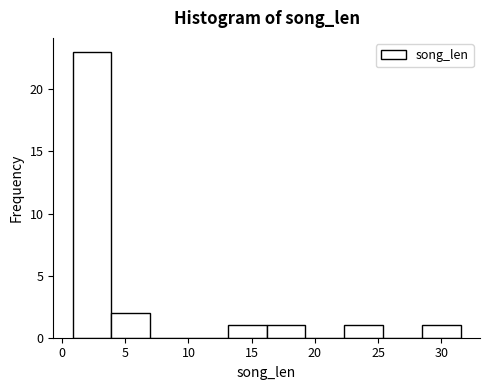

Reading left to right, list every bar in this chart as the range it spans on the x-axis followed by its height. Neither the bar edges nor the heights are printed on the chart, so give them approximately, as read against the axes.

1.0 to 4.0: 23
4.0 to 7.0: 2
7.0 to 10.0: 0
10.0 to 13.0: 0
13.0 to 16.0: 1
16.0 to 19.0: 1
19.0 to 22.5: 0
22.5 to 25.5: 1
25.5 to 28.5: 0
28.5 to 31.5: 1